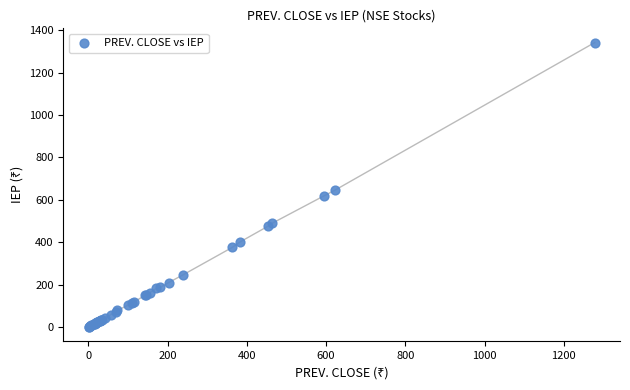

What Y value in the scatter plot is closest to 671?

645.0